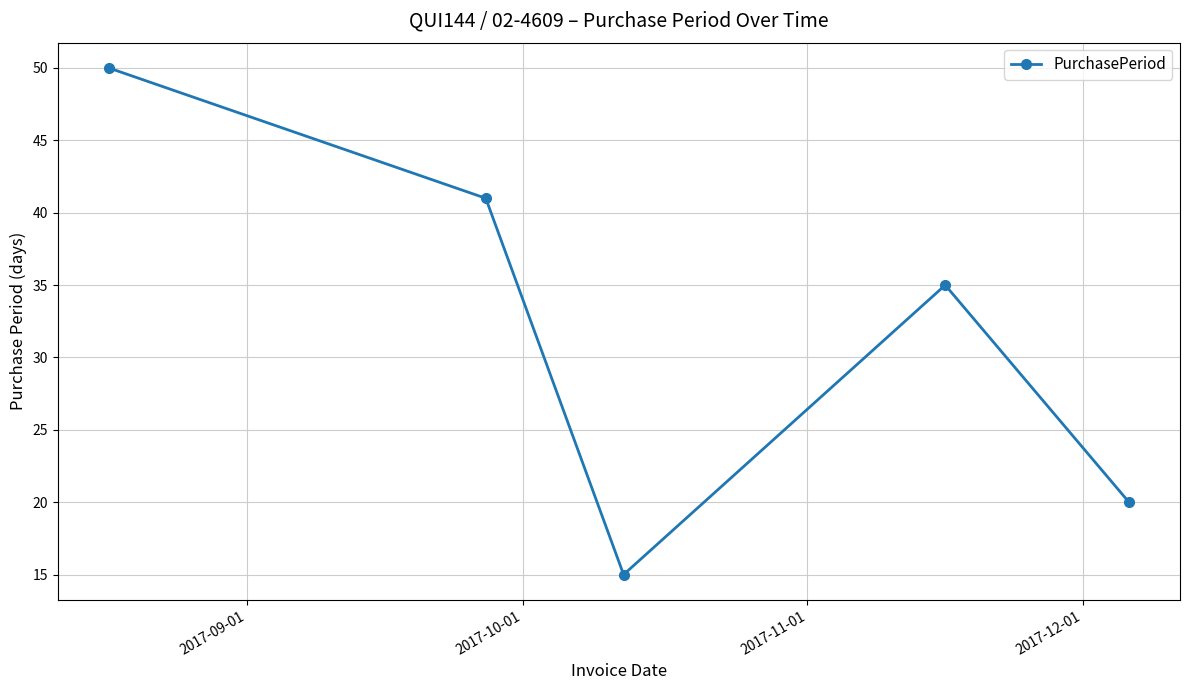

Reading left to right, extract all data points from this chart.

50	41	15	35	20